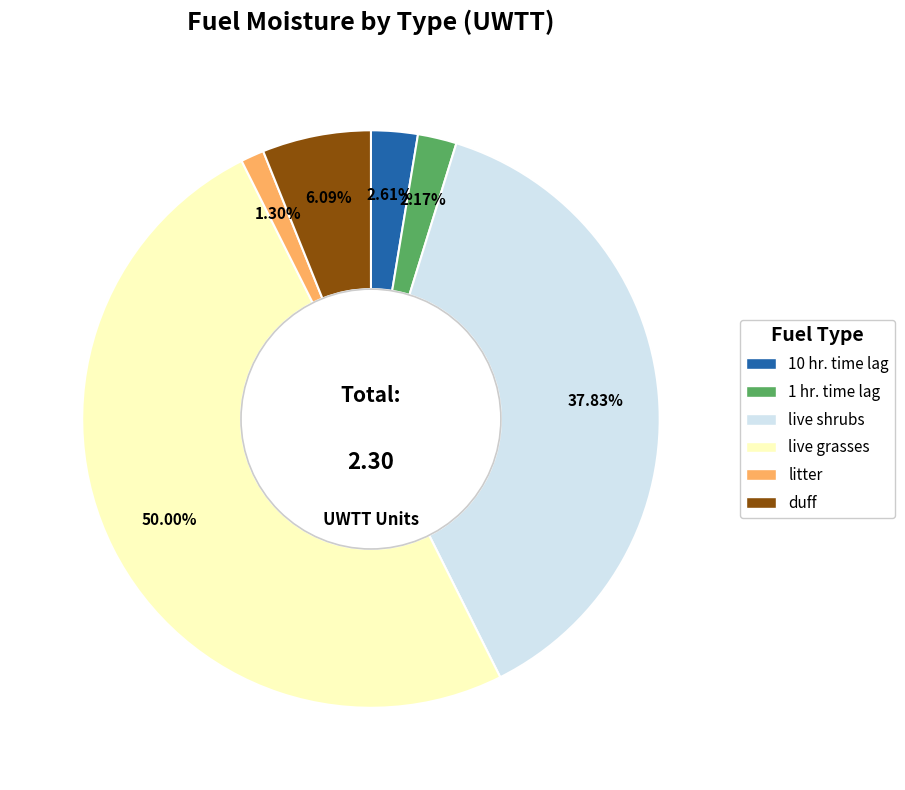

What is the total percentage of litter and live grasses?

51.3%